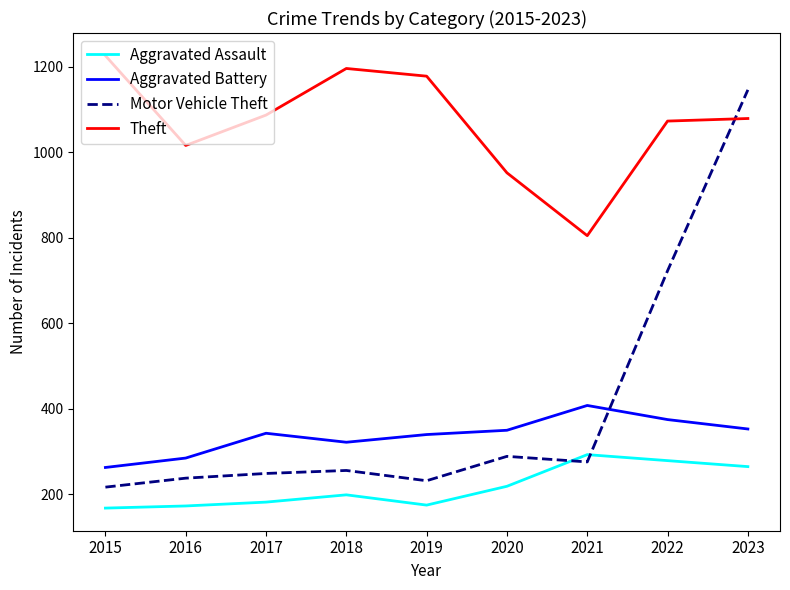

Is it true that Aggravated Battery equals 408 at 2021?

True